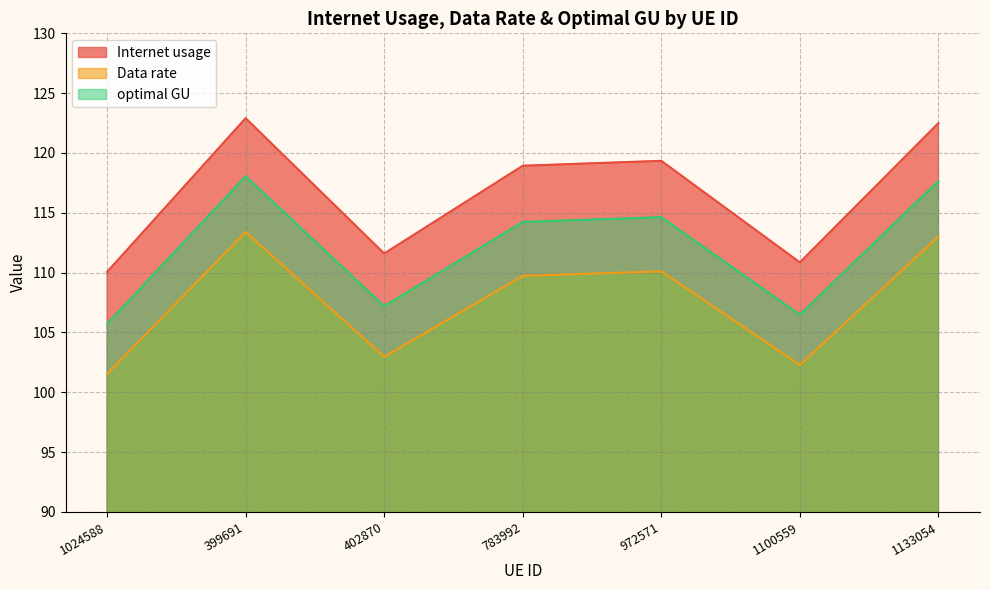

Reading right to left, list all the values displayed in this chart.

Internet usage: 1133054=122.5	1100559=110.9	972571=119.3	783992=118.9	402870=111.6	399691=122.9	1024588=110.1
Data rate: 1133054=113.0	1100559=102.3	972571=110.1	783992=109.7	402870=103.0	399691=113.4	1024588=101.5
optimal GU: 1133054=117.7	1100559=106.5	972571=114.6	783992=114.2	402870=107.2	399691=118.1	1024588=105.7